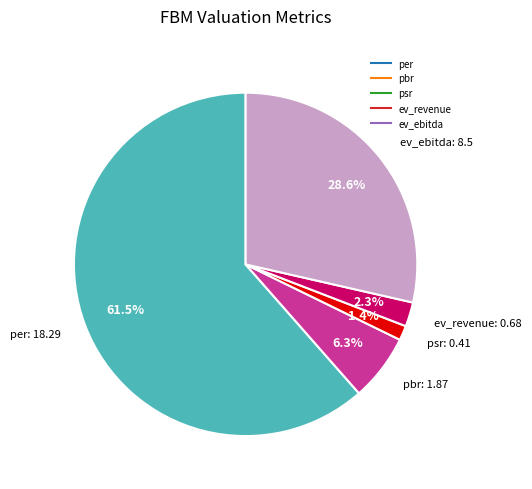

How many segments does this pie chart have?

5